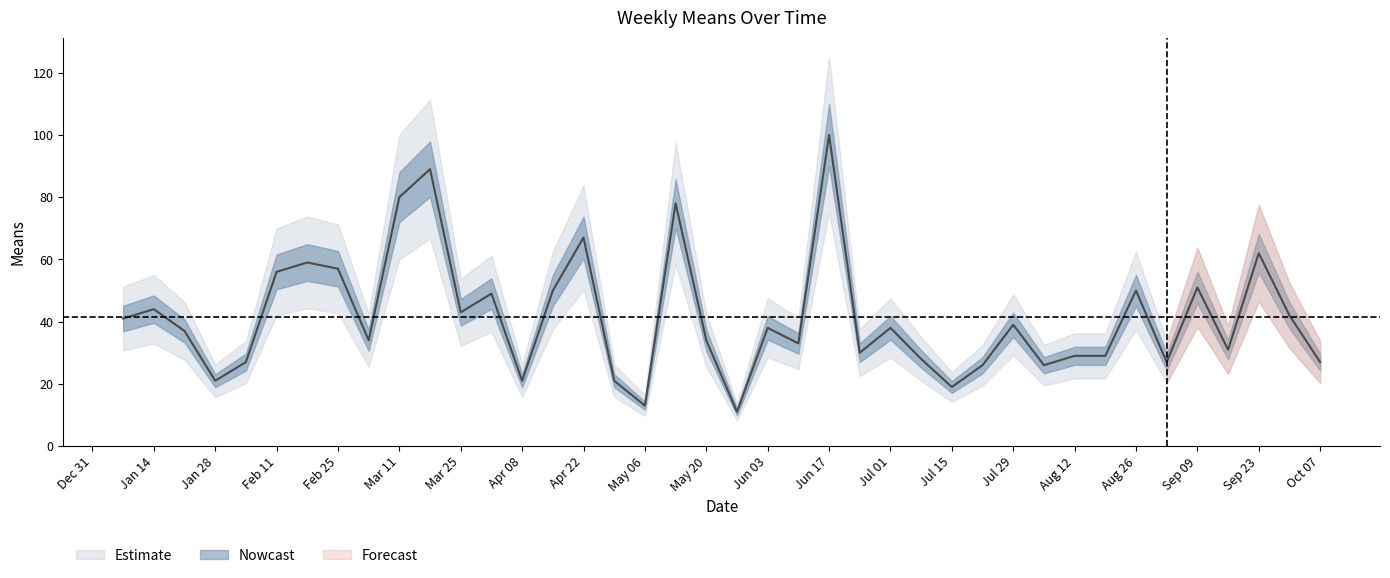

Reading left to right, transcribe all the data shown in this chart.

41	44	37	21	27	56	59	57	34	80	89	43	49	21	50	67	21	13	78	34	11	38	33	100	30	38	28	19	26	39	26	29	29	50	27	51	31	62	42	27